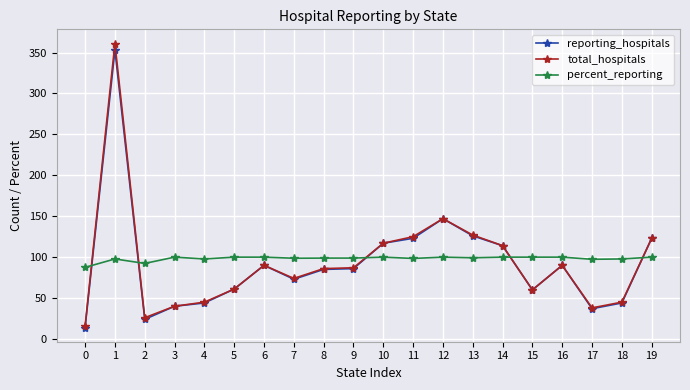

How many values in the percent_reporting series exceed 99?

10